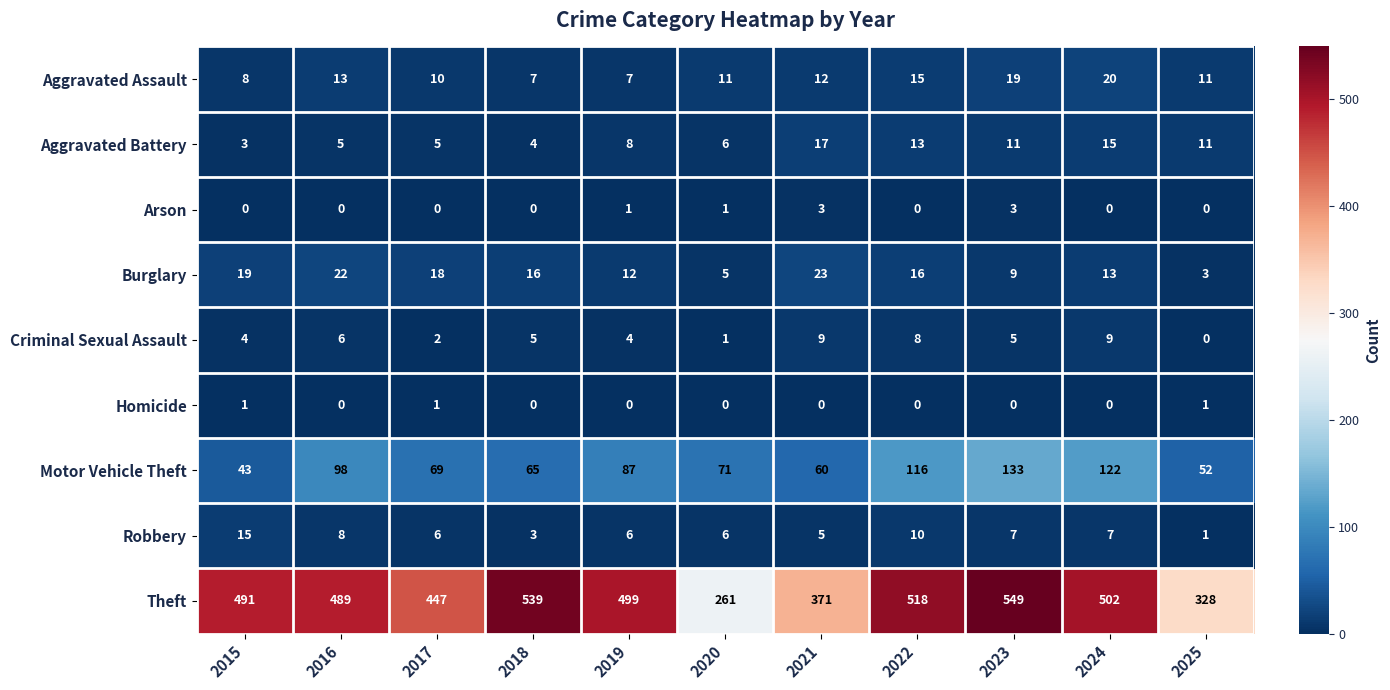

Where is Burglary nearest to the value 13?

2024